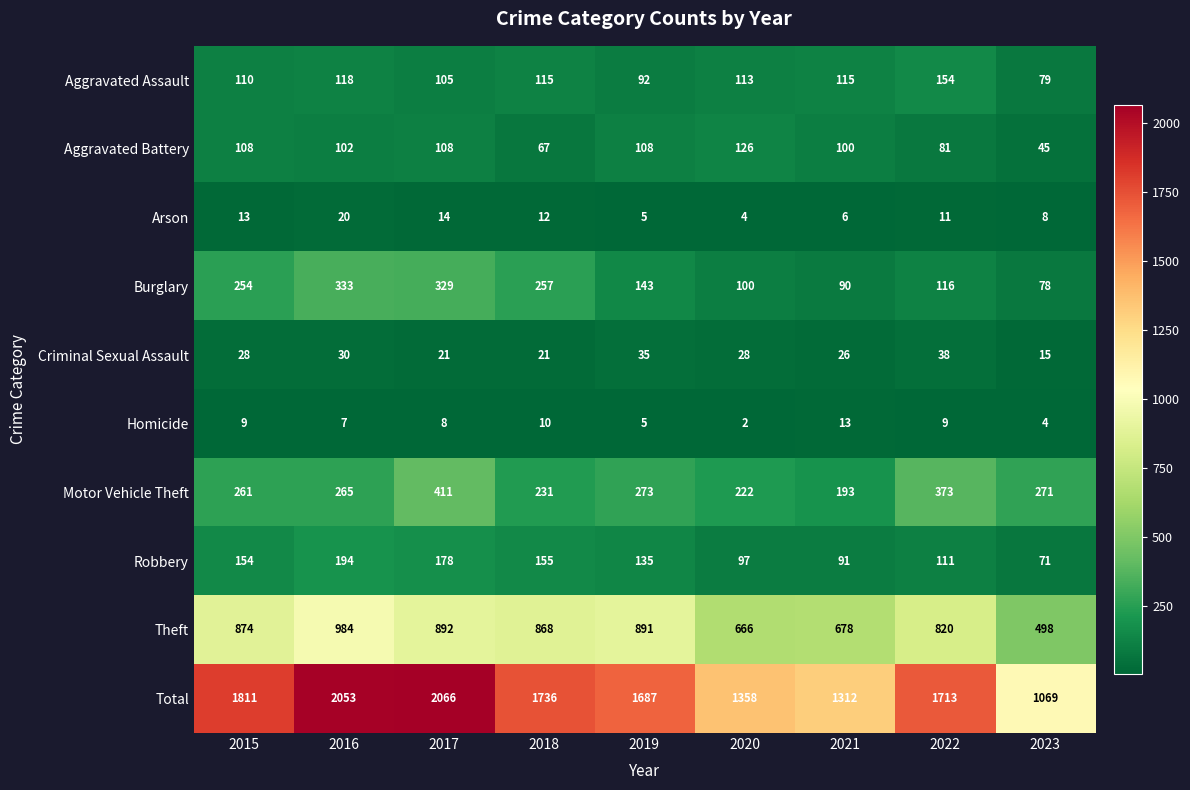

What is the lowest value of the Robbery series?

71